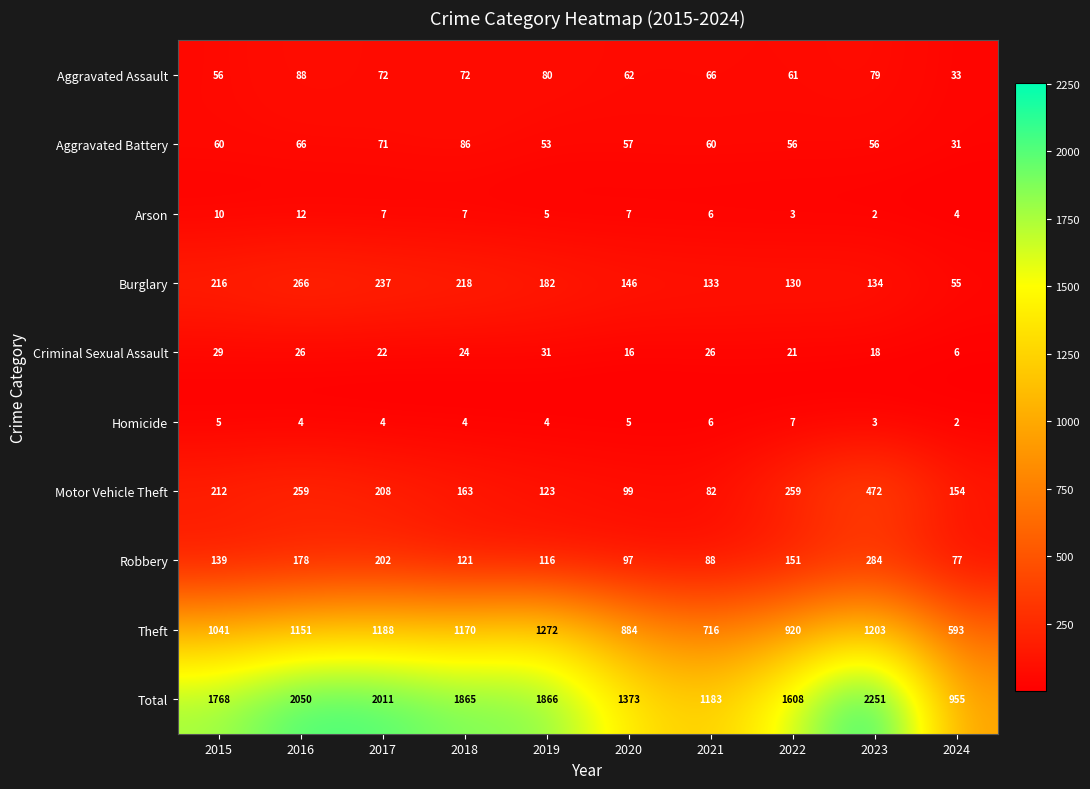

How many data points does each series have?

10